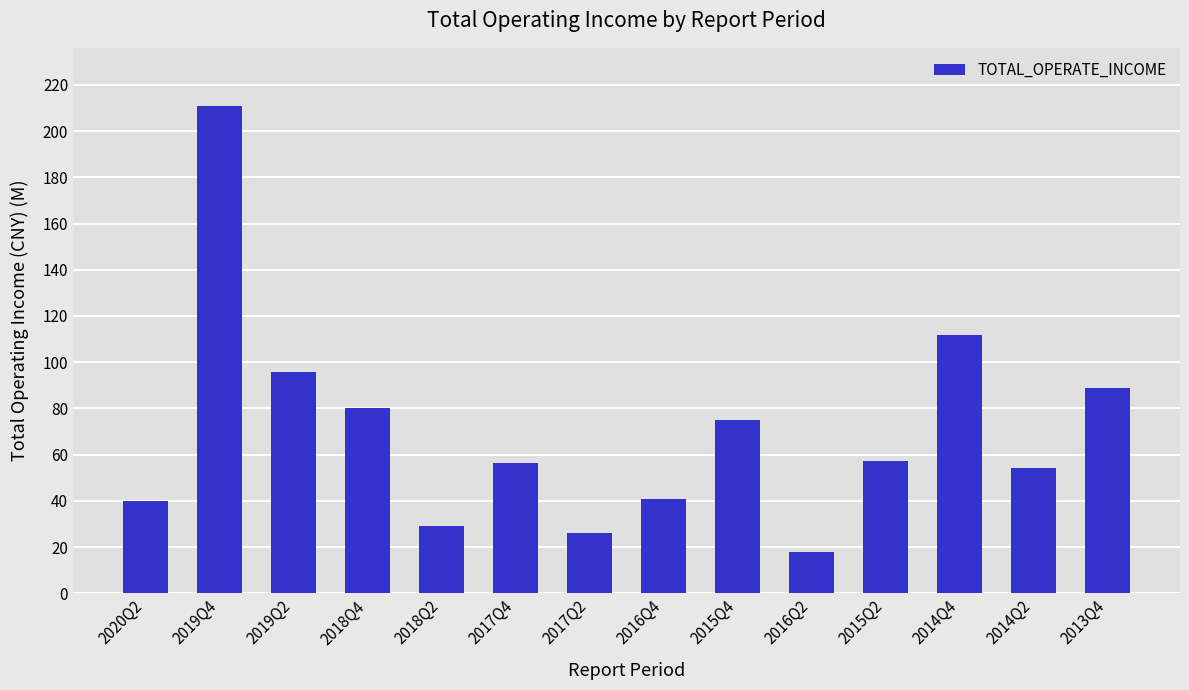

At which label does the data first exceed 57?

2019Q4